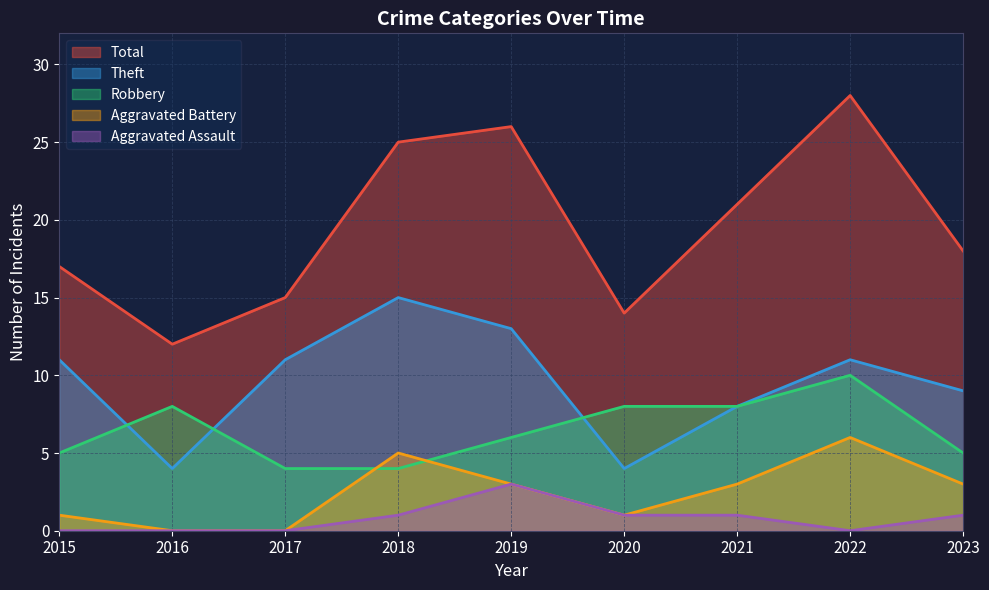

The value of Aggravated Battery at 2020 is 1. True or false?

False